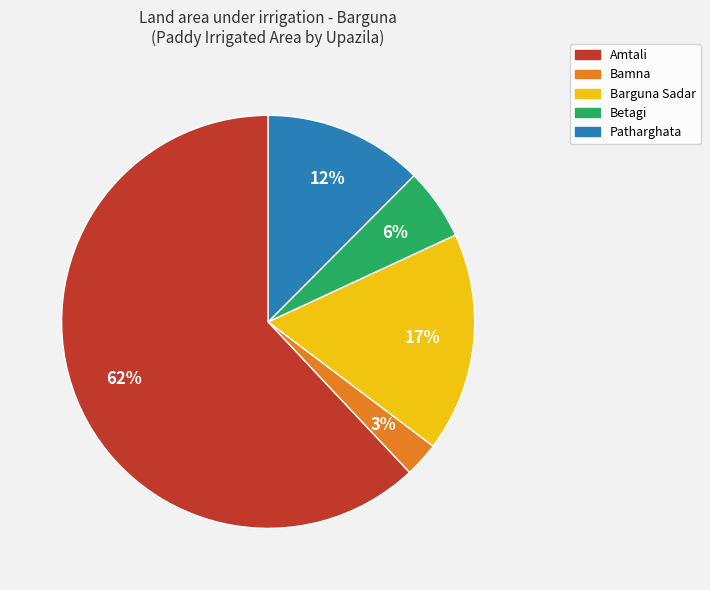

Between Bamna and Barguna Sadar, which is larger?

Barguna Sadar